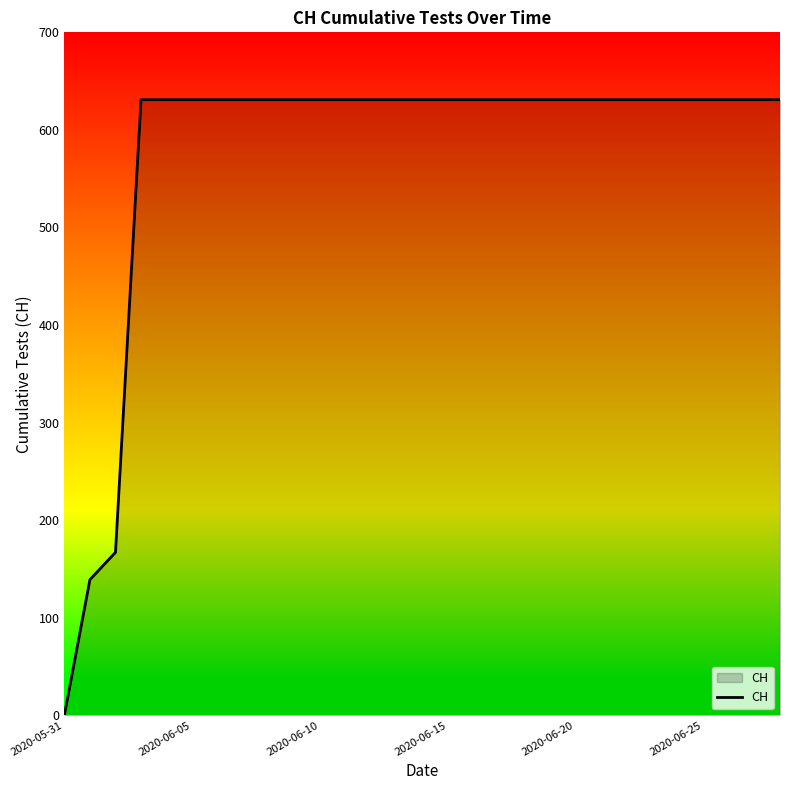

What is the maximum value shown in the chart?

631